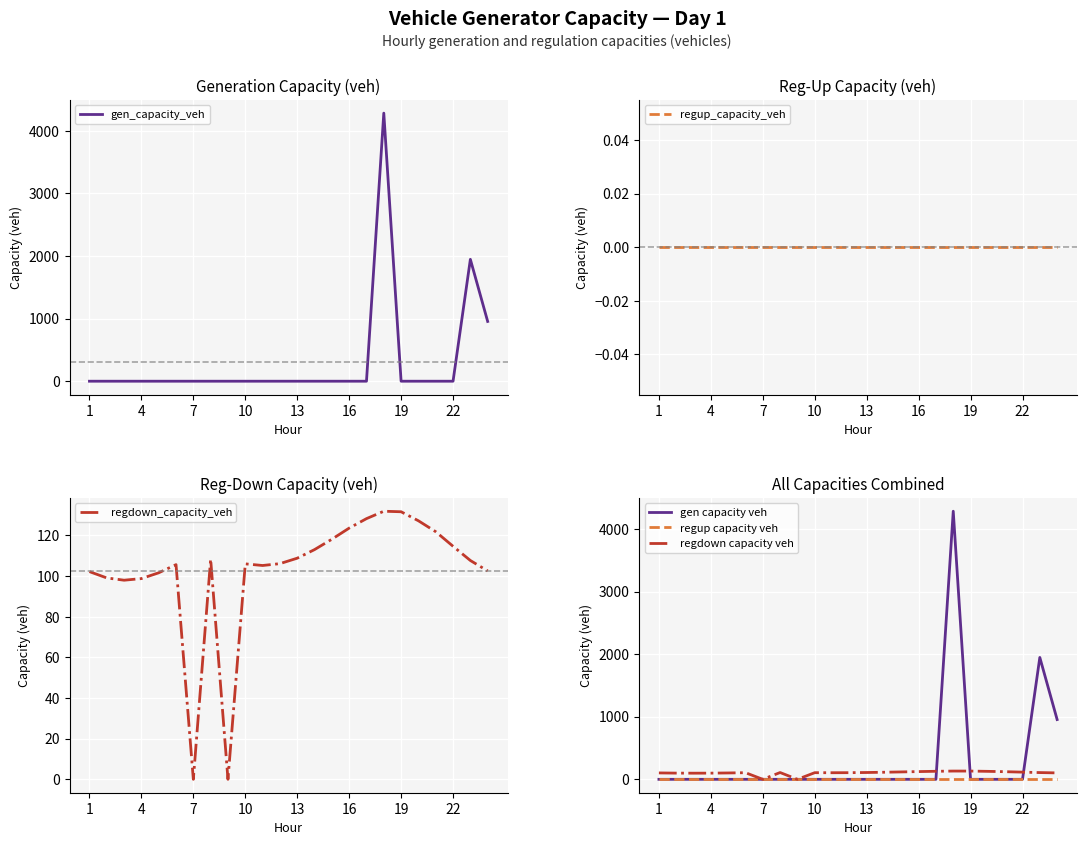

What is the difference between the maximum and minimum values in the regdown capacity veh series?

131.9